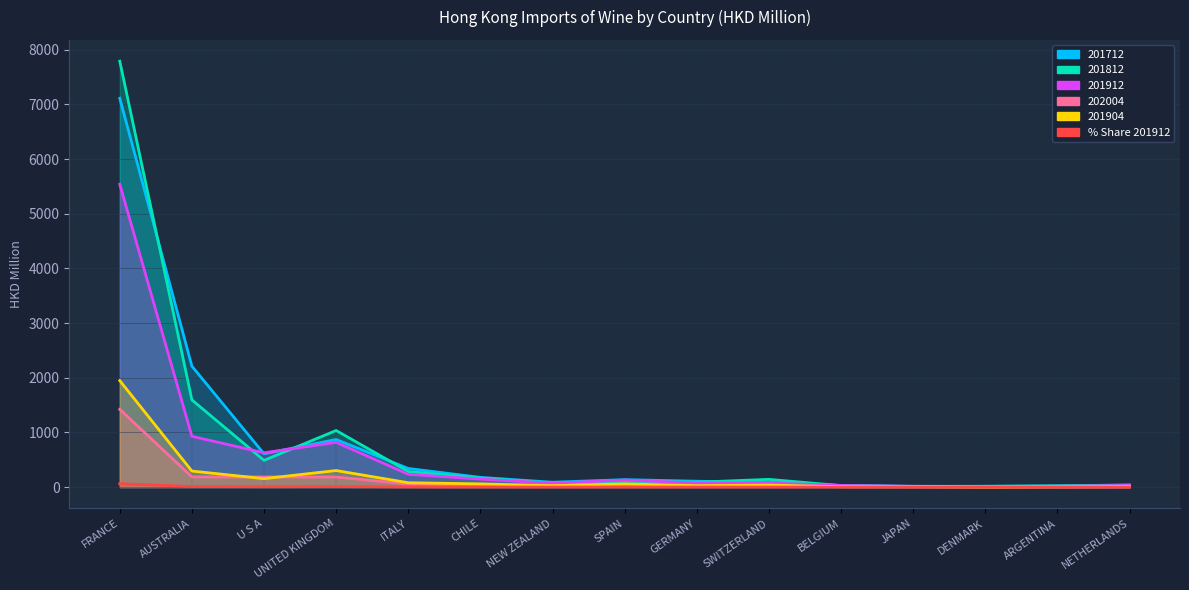

List the series in order of their peak value, highest first.

201812, 201712, 201912, 201904, 202004, % Share 201912